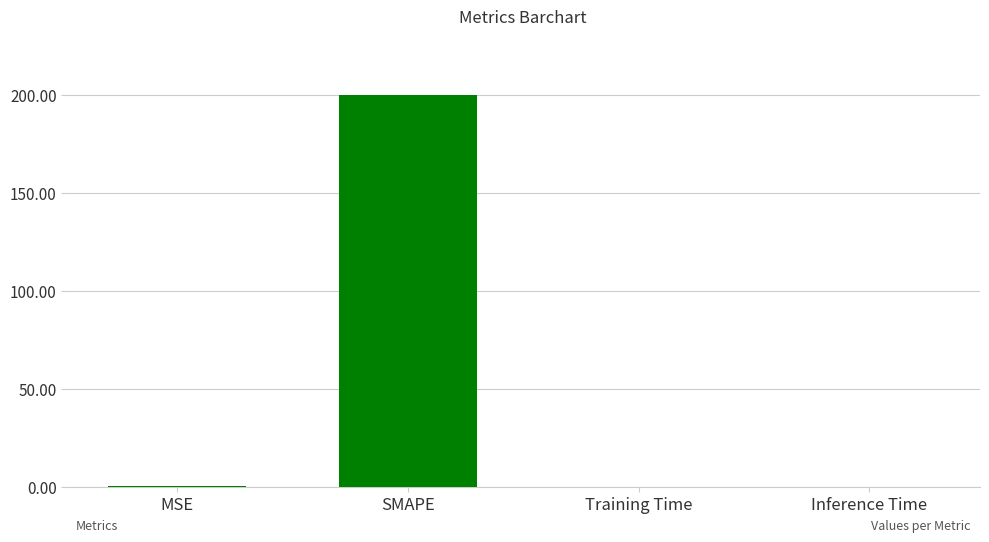

What is the sum of all values?

200.3